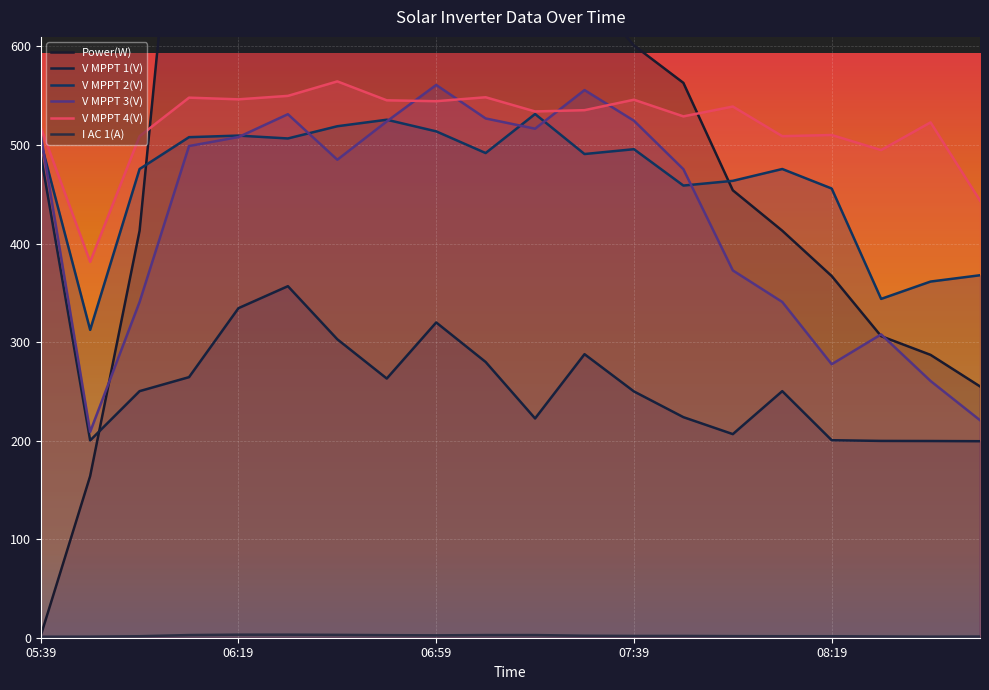

What is the sum of the Power(W) values at 08:39 and 05:39?

289.0